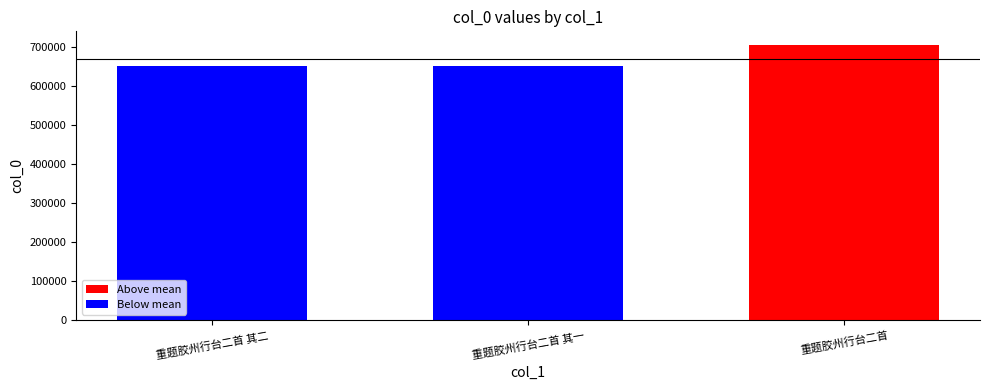

What is the difference between the values at 重题胶州行台二首 其二 and 重题胶州行台二首?

53359